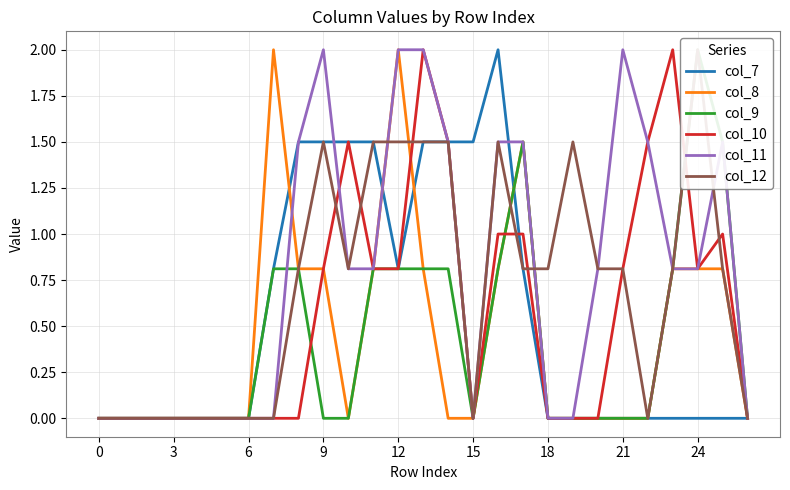

Where is col_10 nearest to the value 1?

16